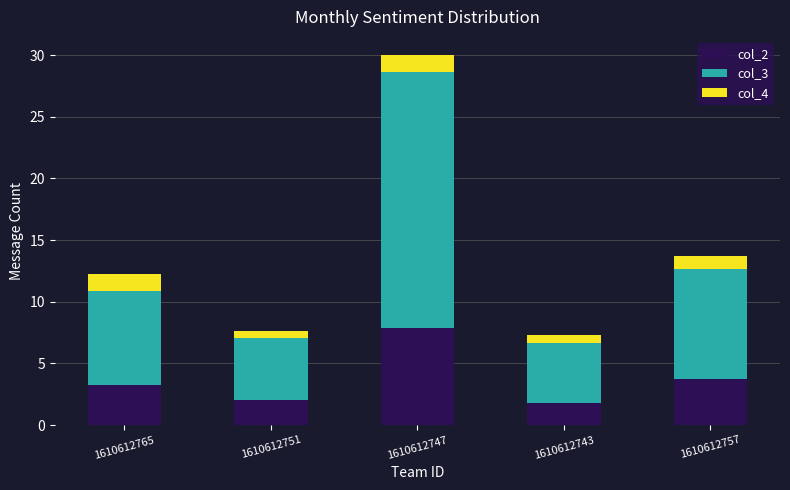

What is the highest value of the col_2 series?

7.9